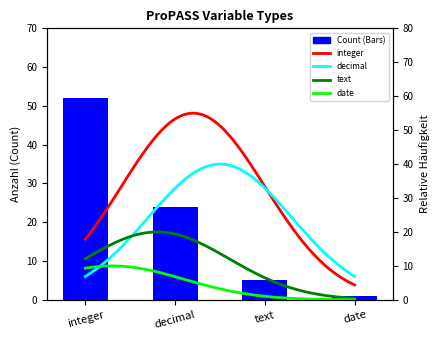

At which label does the data first exceed 24?

integer